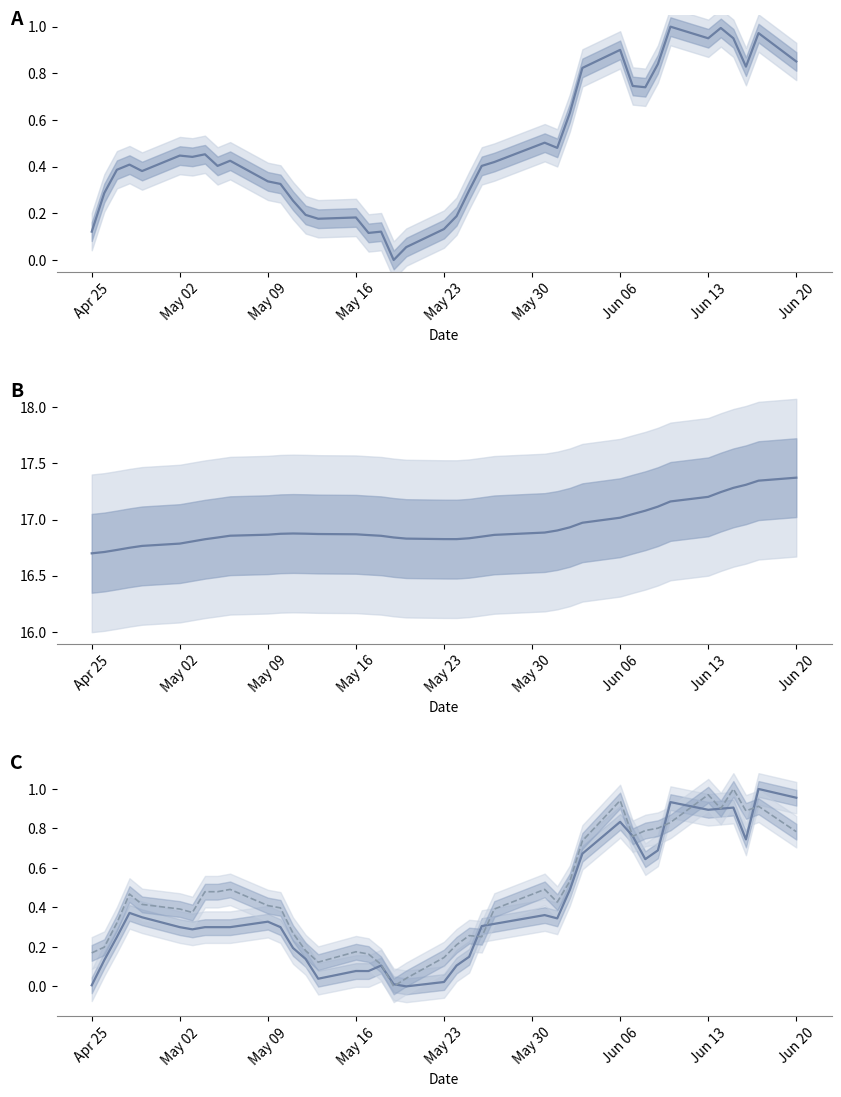

How many lines are shown in the chart?

4